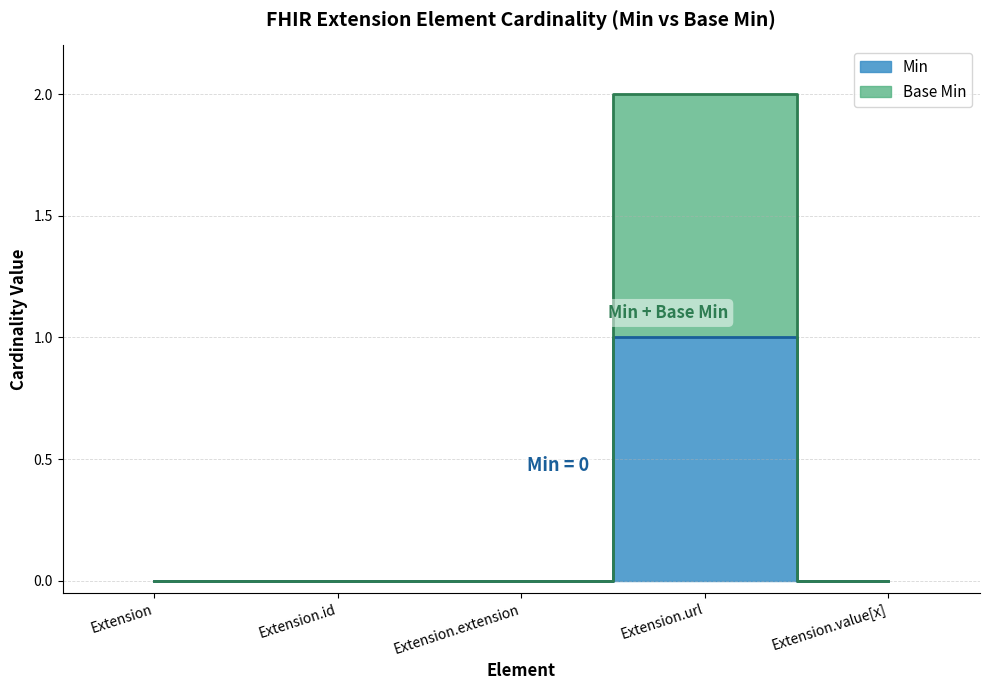

At Extension.value[x], list the series in order from smallest to largest.

Base Min, Min